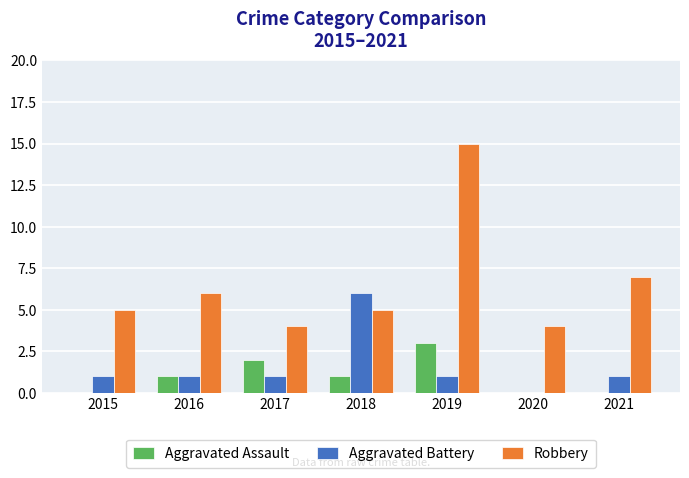

Reading left to right, list all the values displayed in this chart.

Aggravated Assault: 0	1	2	1	3	0	0
Aggravated Battery: 1	1	1	6	1	0	1
Robbery: 5	6	4	5	15	4	7